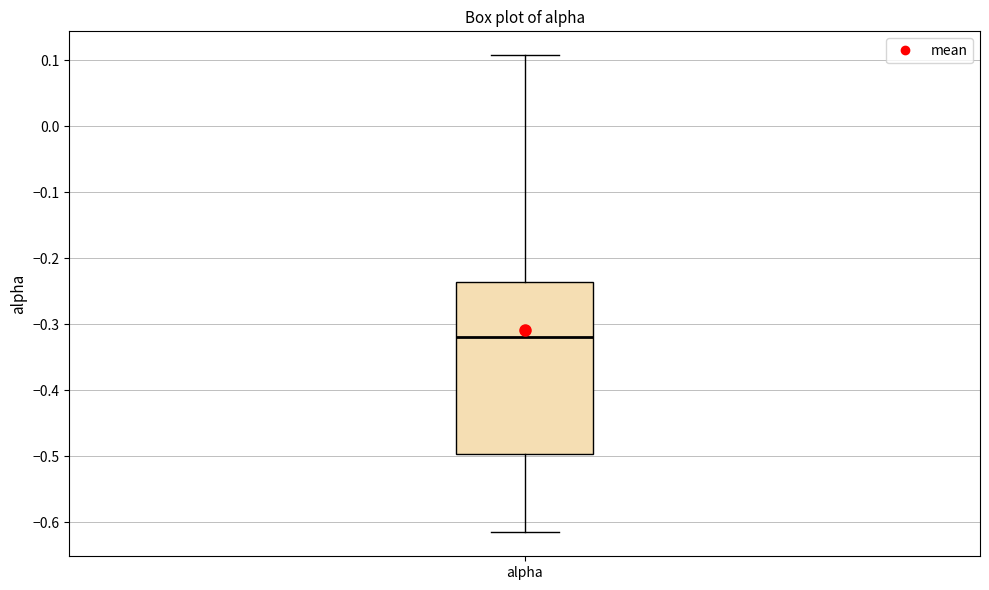

Transcribe this box plot: give where the median line is, the range the box spans, and where the two whiskers end, as read against the y-axis. The values are not printed on the chart, so give them approximately, as read against the axis.

median -0.32, box -0.50 to -0.24, whiskers -0.62 to 0.11